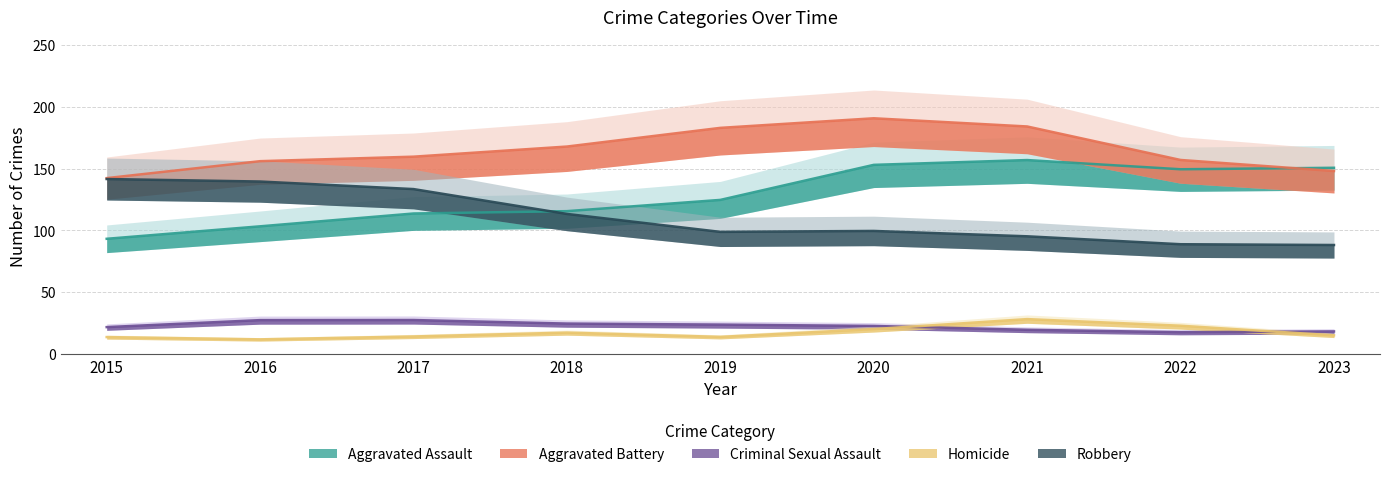

True or false: Robbery and Homicide intersect in this chart.

False